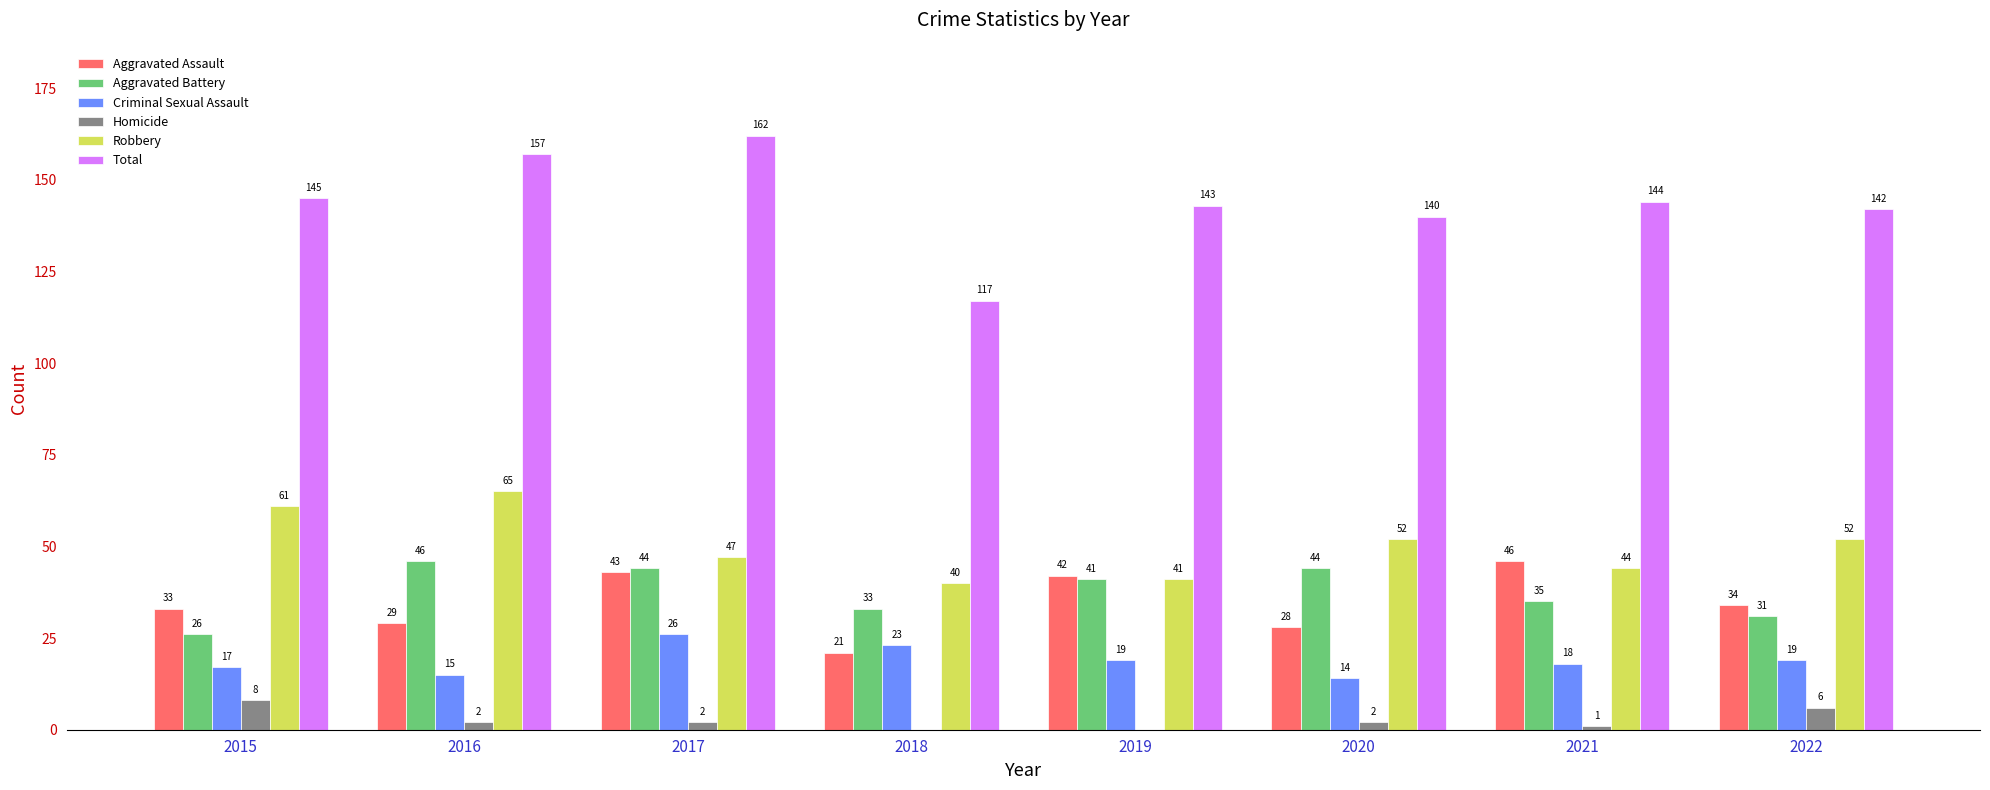

Which label corresponds to the largest value in the chart?

2017